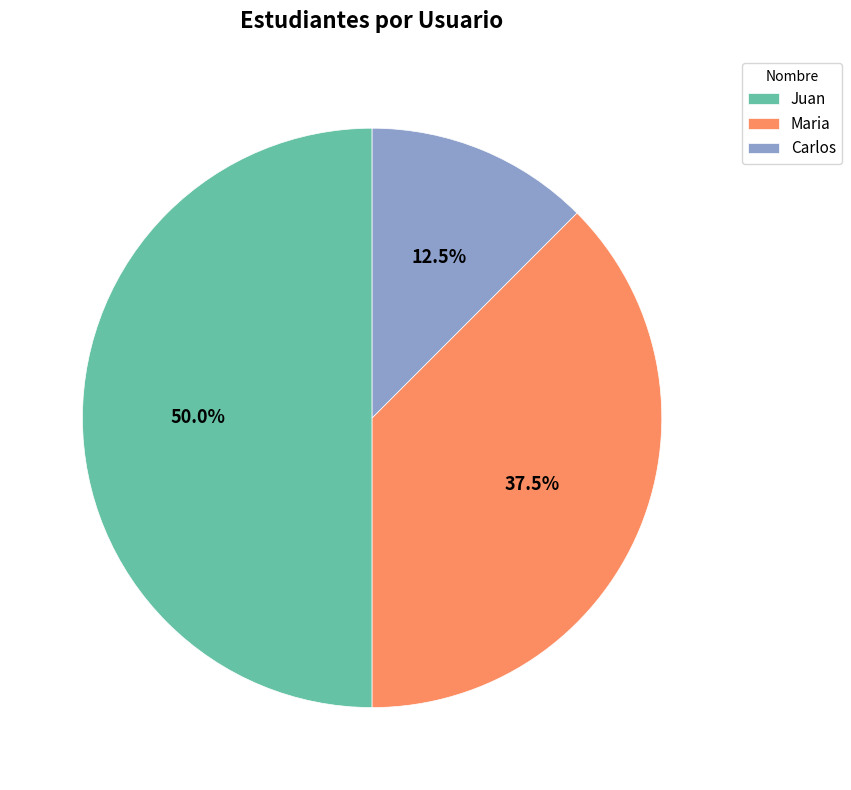

To the nearest percent, what portion does Juan represent?

50%